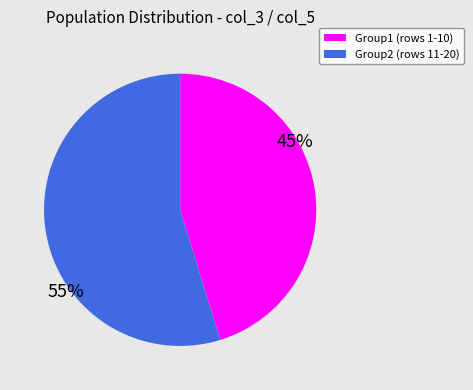

To the nearest percent, what is the average slice percentage?

50%